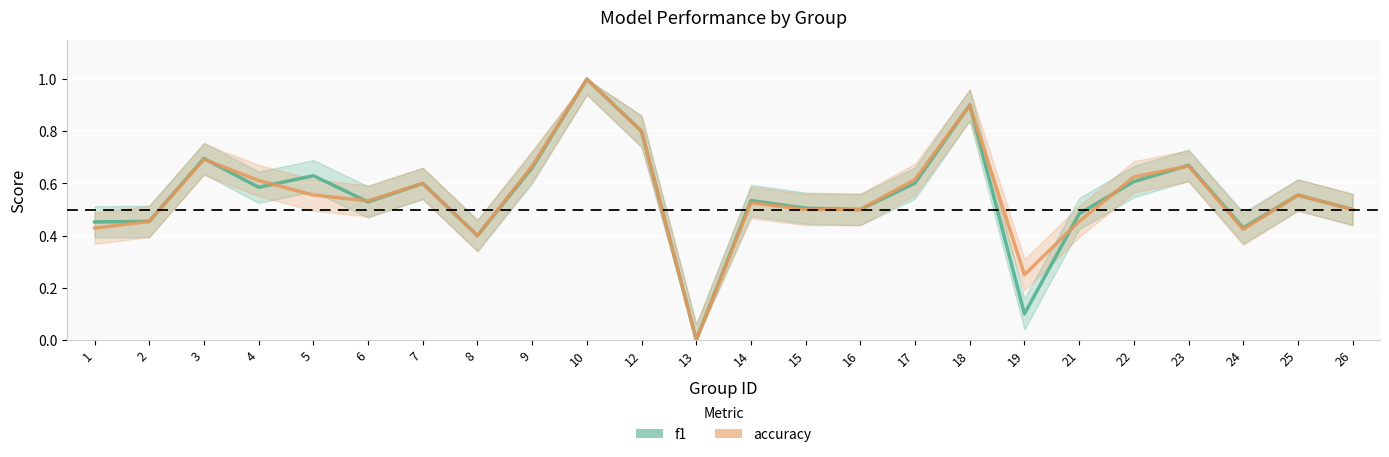

Which category has the lowest value in the accuracy_line series?

13